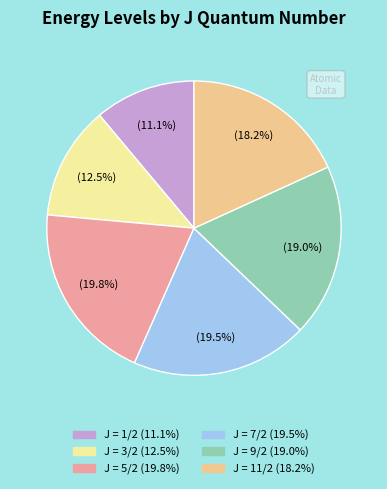

Is there a majority slice in this chart?

No